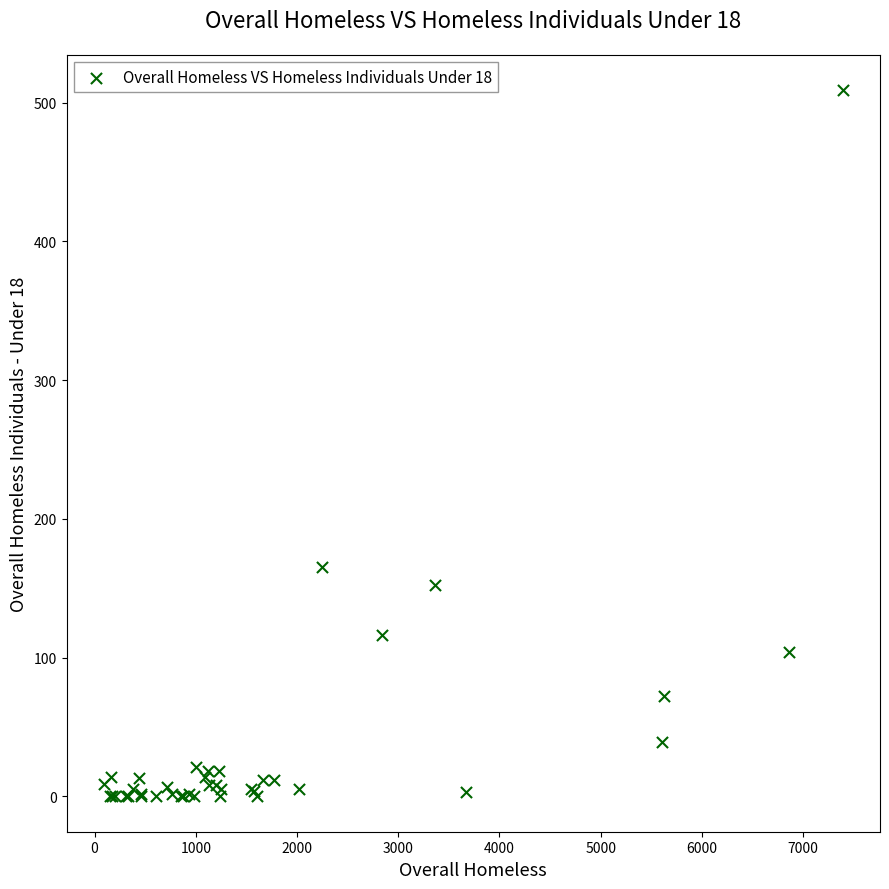

What Y value in the scatter plot is closest to 254?

165